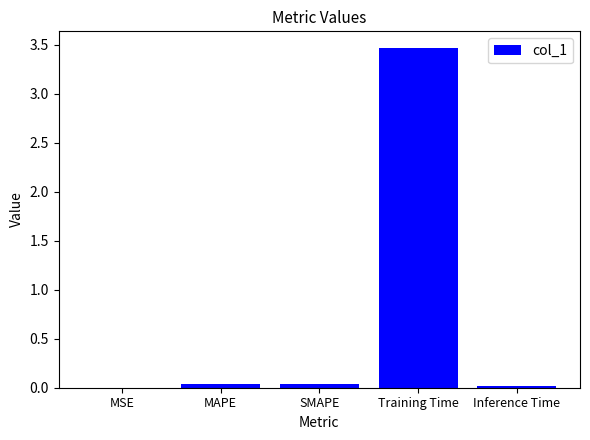

What is the approximate value at Training Time?

3.5